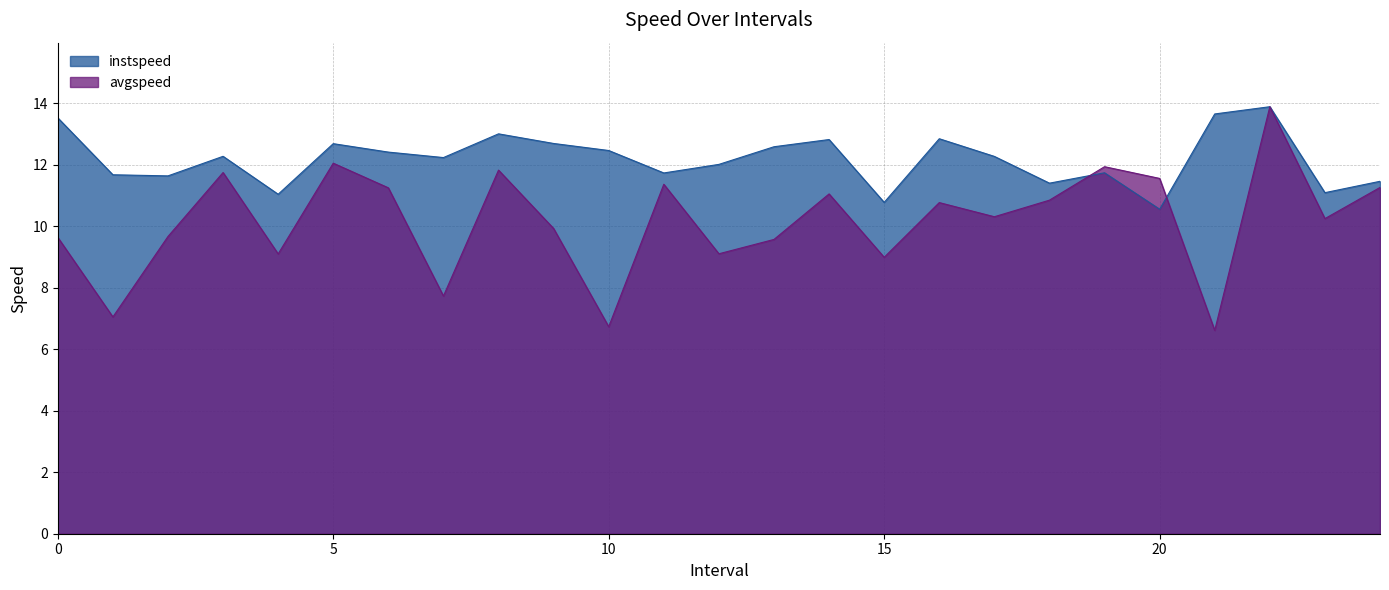

At which category does instspeed reach its first local peak?

3